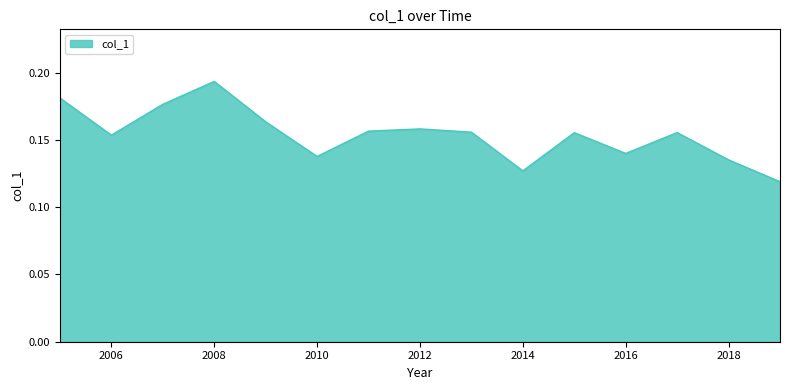

Which category has the highest value across all series?

2008